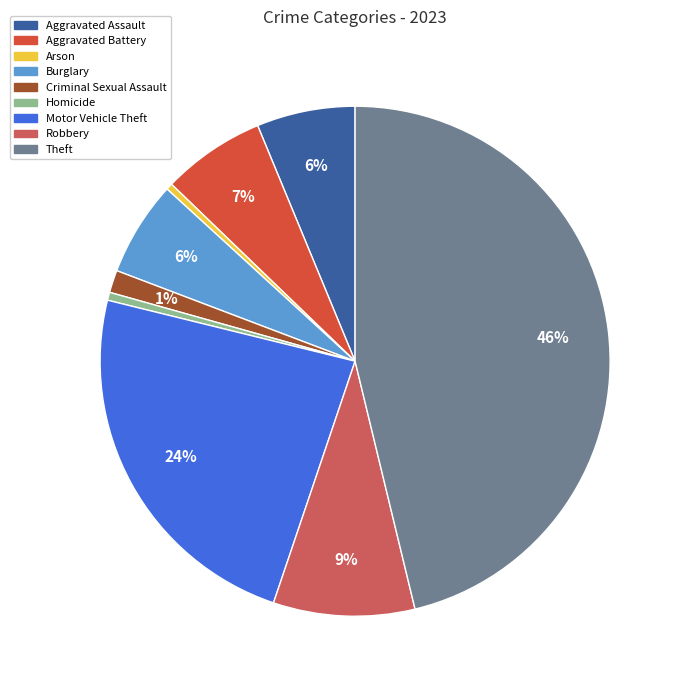

How many slices are in this pie chart?

9